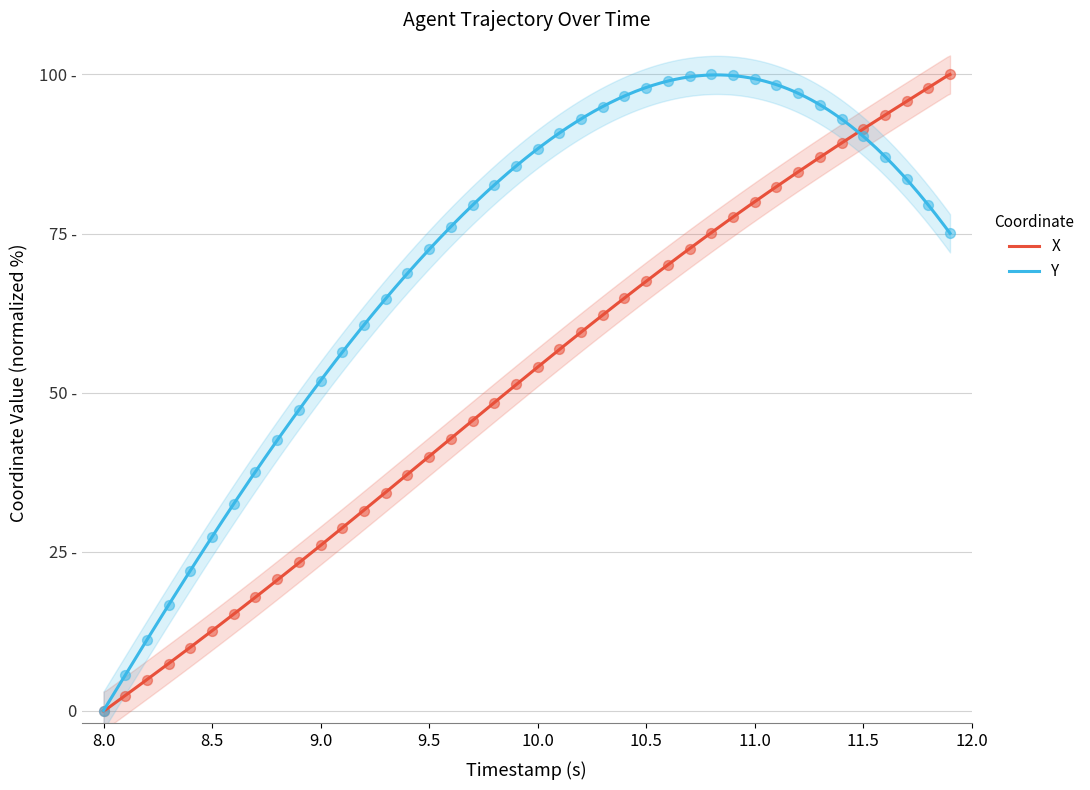

Which series has the widest spread of Y values?

X